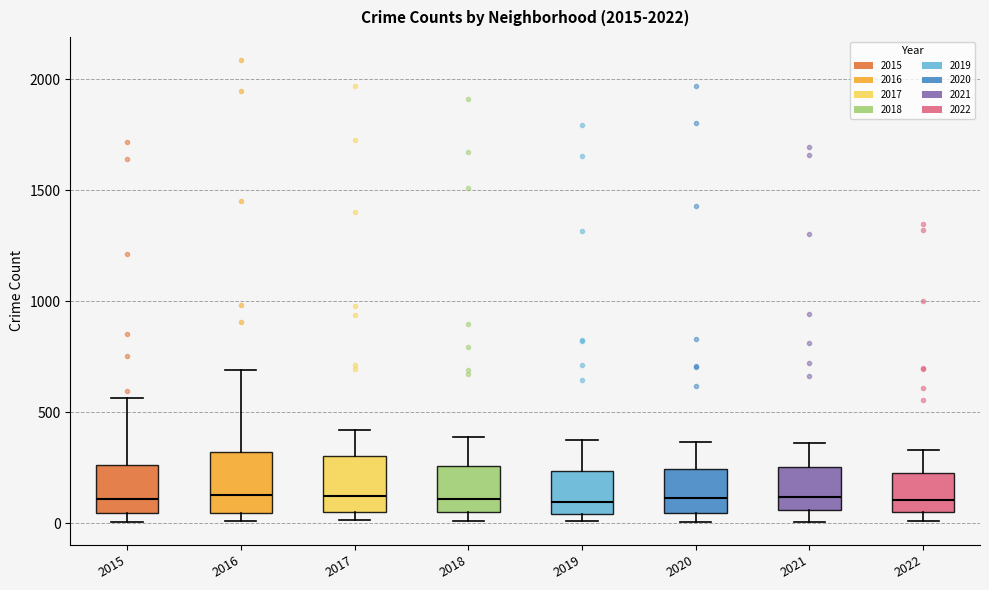

Where does the median line of the box at x = 2020 sit on the y-axis? The values are not printed on the chart, so give them approximately, as read against the axis.

100